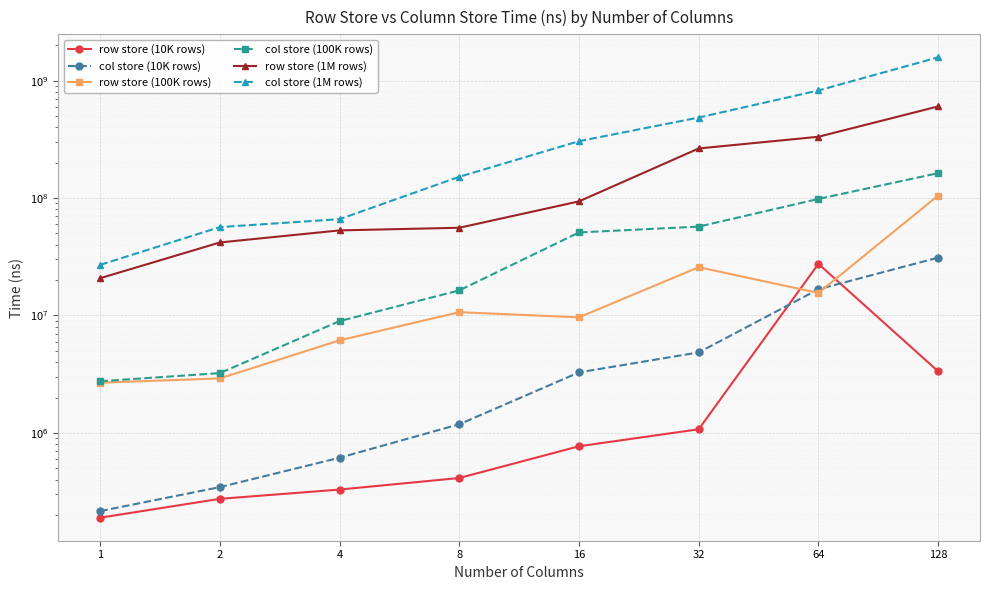

Reading left to right, transcribe all the data shown in this chart.

row store (10K rows): 1=189362	2=274221	4=328829	8=412547	16=768724	32=1073262	64=27512883	128=3344117
col store (10K rows): 1=215560	2=344999	4=614101	8=1183900	16=3274435	32=4845010	64=16722080	128=31095704
row store (100K rows): 1=2675355	2=2909307	4=6138342	8=10668648	16=9639111	32=25763292	64=15554354	128=105018161
col store (100K rows): 1=2753158	2=3226982	4=8955809	8=16353995	16=50946237	32=57116273	64=98319454	128=162997440
row store (1M rows): 1=20772143	2=41859270	4=53035268	8=55857113	16=93721912	32=264531727	64=332811636	128=603166437
col store (1M rows): 1=26977836	2=56589238	4=66104814	8=151858101	16=305112231	32=485125100	64=825205787	128=1580023714